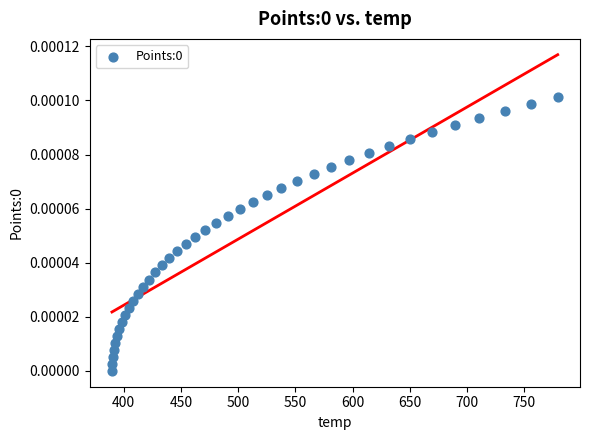

What is the range of X values (max minus min)?

389.8